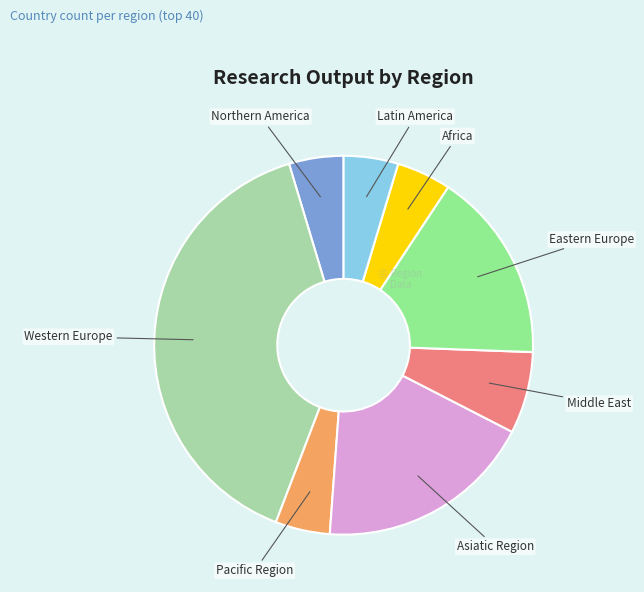

Approximately how many times larger is the value at Pacific Region compared to Eastern Europe?

0.3